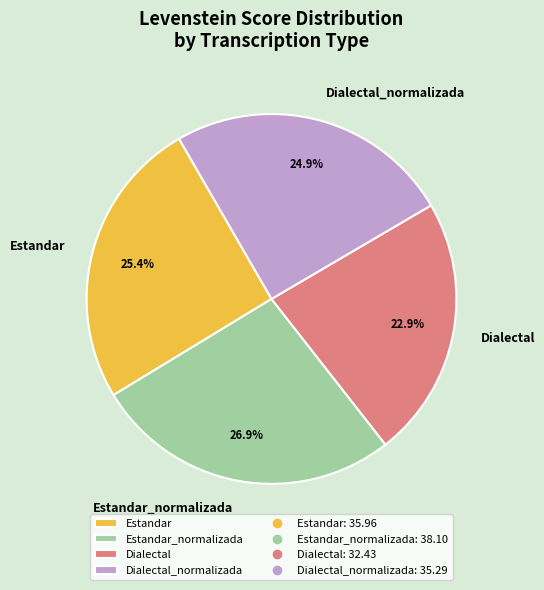

Count the number of slices in the pie.

4